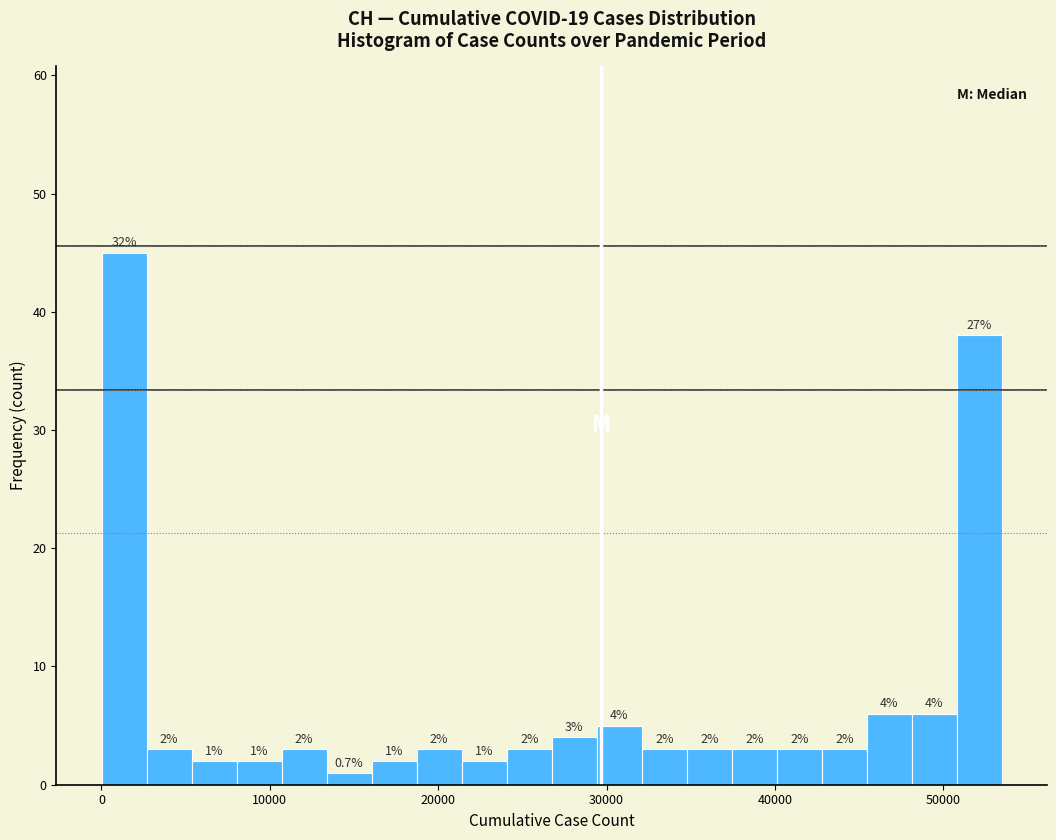

Around what value on the x-axis is the tallest bar? Give the approximate position of its centre, as read against the axis.

1000